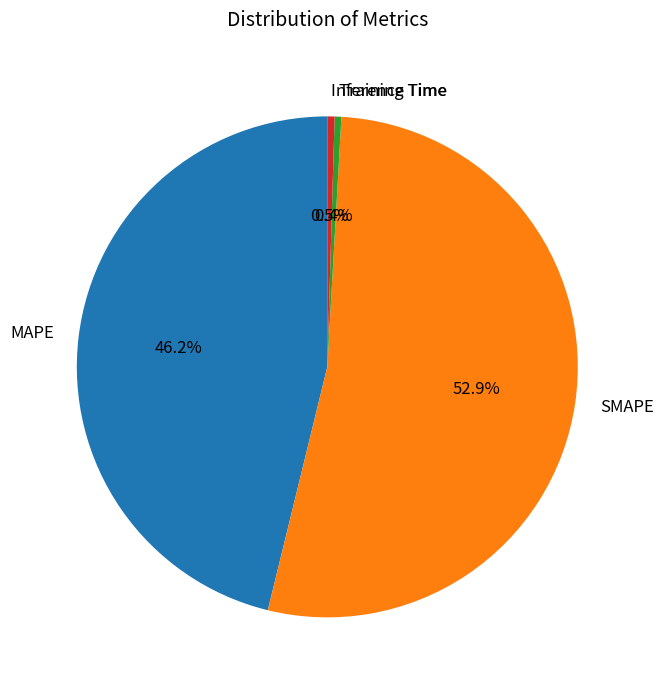

The SMAPE slice represents 53% of the pie. True or false?

True